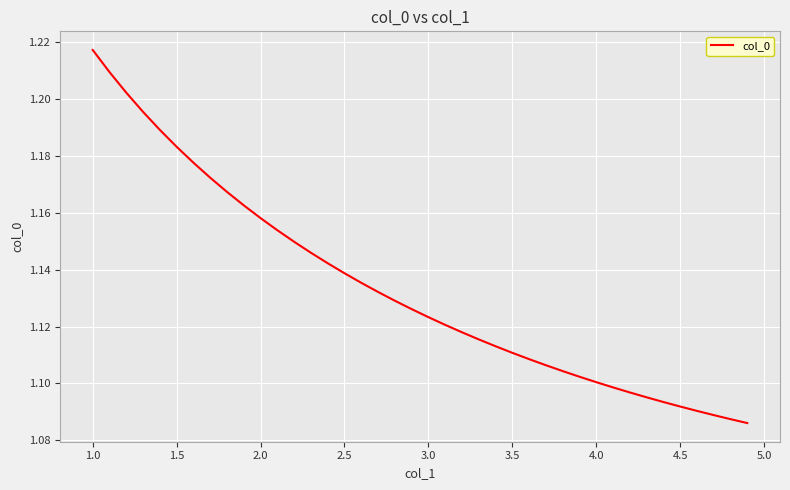

True or false: the data has more than 2 interior local peaks.

False